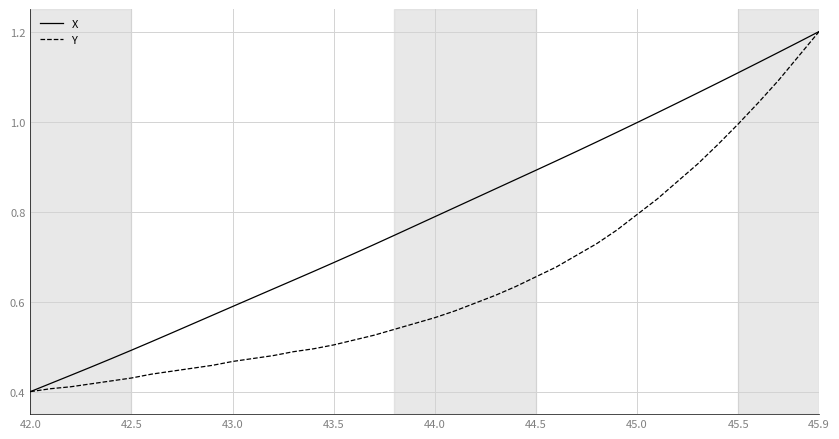

List the series in order of their overall mean, highest first.

X, Y